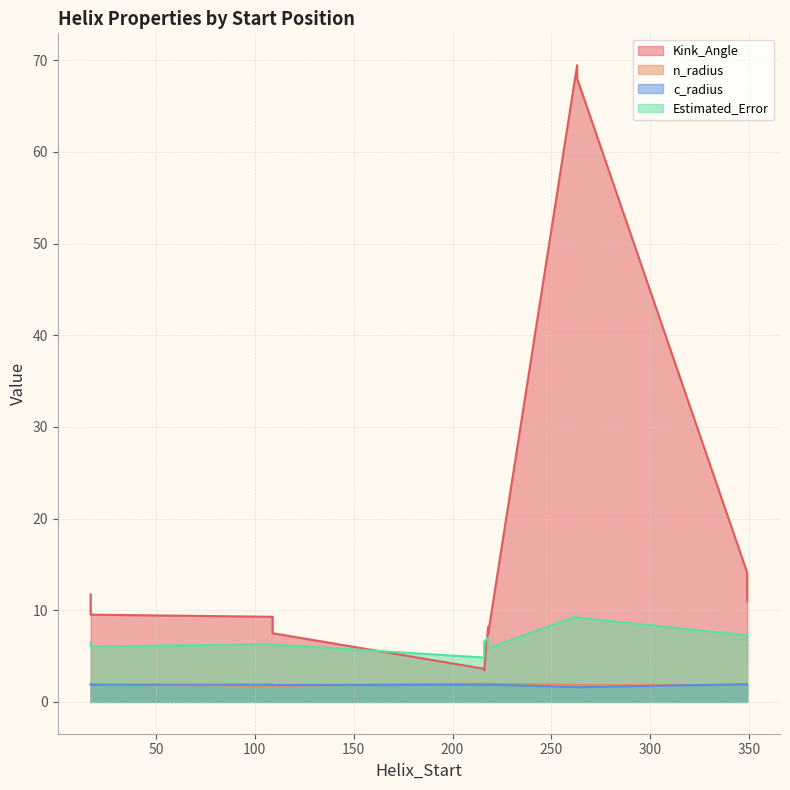

Reading right to left, list all the values displayed in this chart.

Kink_Angle: 216=3.4	349=11.0	263=69.5	218=8.2	109=9.3	17=9.5	216=3.6	349=14.1	263=68.0	218=7.4	109=7.5	17=11.7
n_radius: 216=1.9	349=1.9	263=1.9	218=1.9	109=1.8	17=1.9	216=2.0	349=1.8	263=1.8	218=2.0	109=1.8	17=1.9
c_radius: 216=1.9	349=1.9	263=1.6	218=1.9	109=1.9	17=1.9	216=1.9	349=1.9	263=1.6	218=1.9	109=1.8	17=1.9
Estimated_Error: 216=6.6	349=6.8	263=9.4	218=7.0	109=6.3	17=6.1	216=4.8	349=7.3	263=9.2	218=5.9	109=6.3	17=6.5